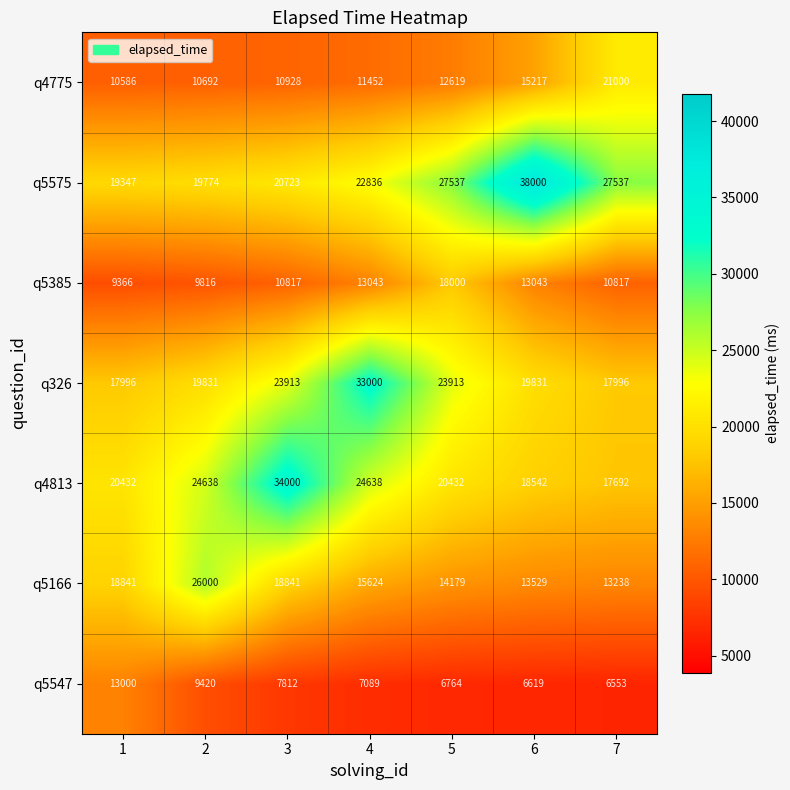

What is the approximate value of q4775 at 5, to the nearest 100?

12600